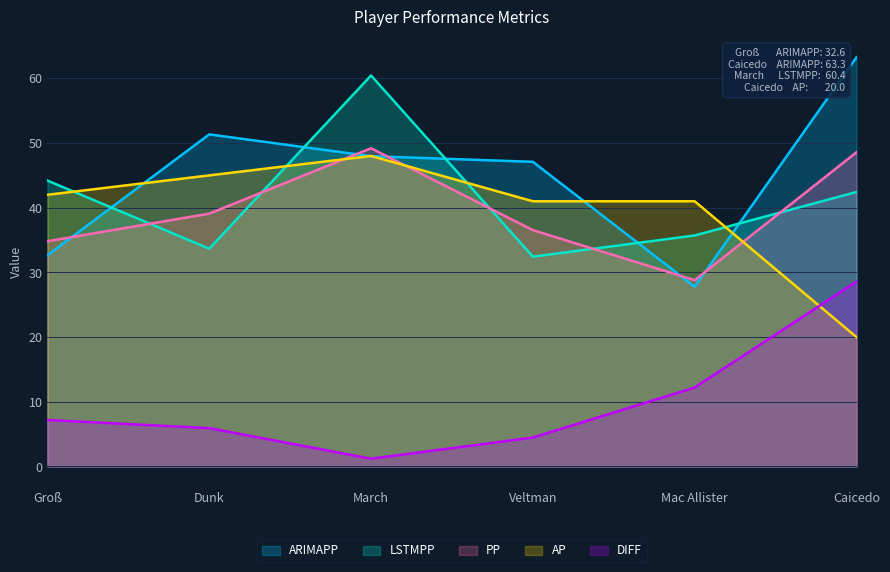

Which series ends up on top after the final intersection of ARIMAPP and AP?

ARIMAPP